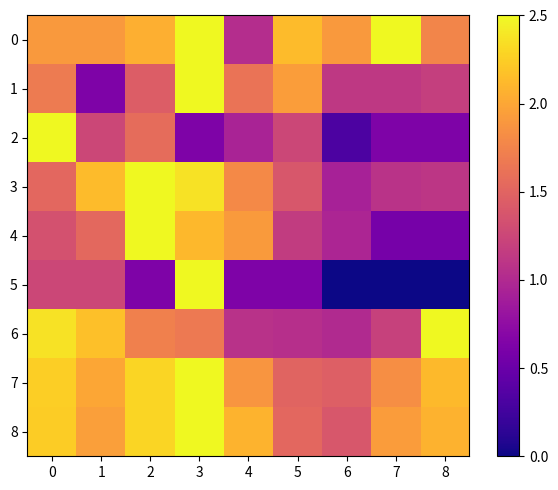

Reading left to right, extract all data points from this chart.

0: 0=1.9	1=1.9	2=2.1	3=2.5	4=1.0	5=2.1	6=1.9	7=2.5	8=1.8
1: 0=1.7	1=0.6	2=1.4	3=2.5	4=1.6	5=1.9	6=1.1	7=1.1	8=1.2
2: 0=2.5	1=1.2	2=1.6	3=0.6	4=0.9	5=1.2	6=0.3	7=0.6	8=0.6
3: 0=1.5	1=2.1	2=2.5	3=2.4	4=1.8	5=1.4	6=0.9	7=1.1	8=1.1
4: 0=1.3	1=1.5	2=2.5	3=2.1	4=1.9	5=1.2	6=1.0	7=0.6	8=0.6
5: 0=1.2	1=1.2	2=0.6	3=2.5	4=0.6	5=0.6	6=0.0	7=0.0	8=0.0
6: 0=2.4	1=2.2	2=1.7	3=1.7	4=1.1	5=1.0	6=1.0	7=1.2	8=2.5
7: 0=2.2	1=2.0	2=2.3	3=2.5	4=1.9	5=1.5	6=1.5	7=1.8	8=2.1
8: 0=2.2	1=2.0	2=2.3	3=2.5	4=2.1	5=1.5	6=1.4	7=1.9	8=2.1